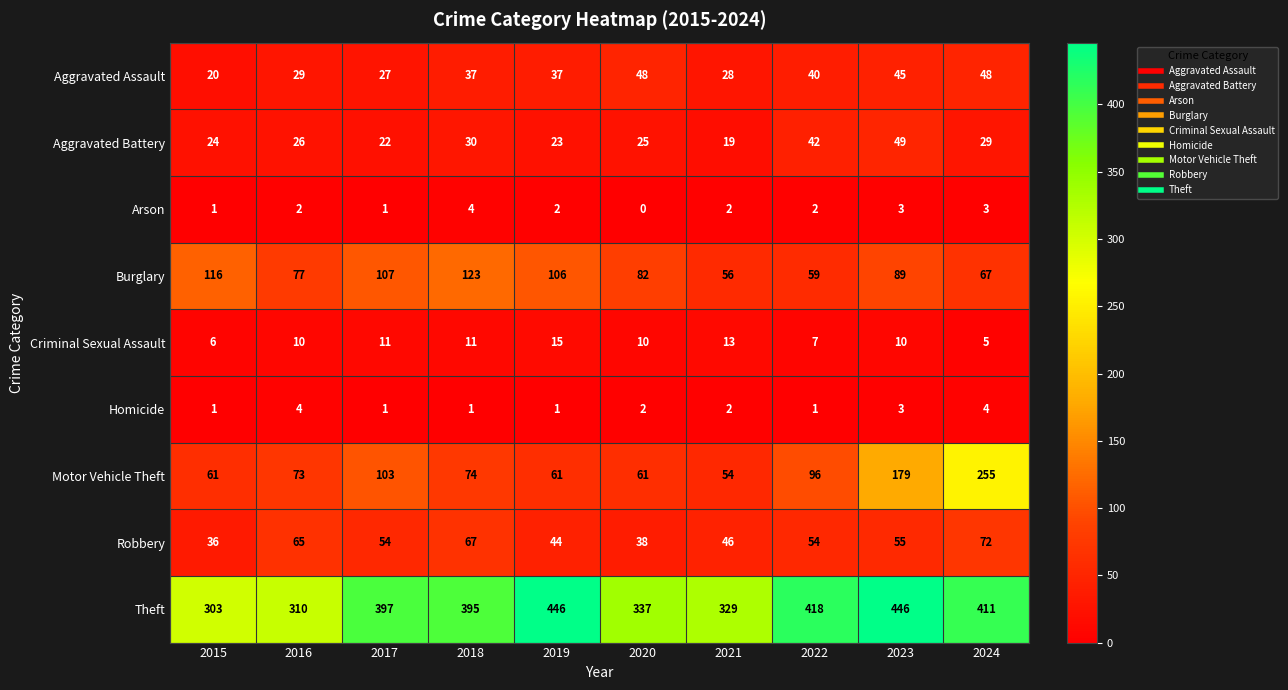

Count the number of categories in the chart.

10